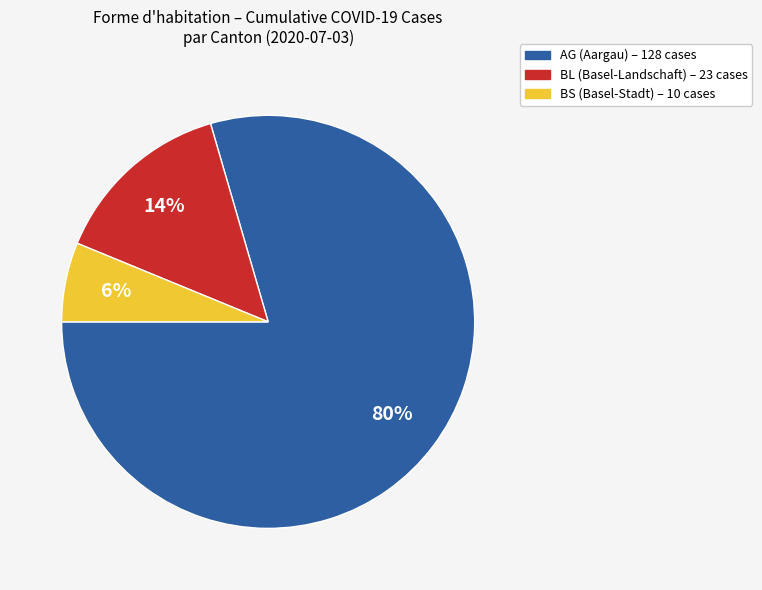

To the nearest percent, what is the average slice percentage?

33%